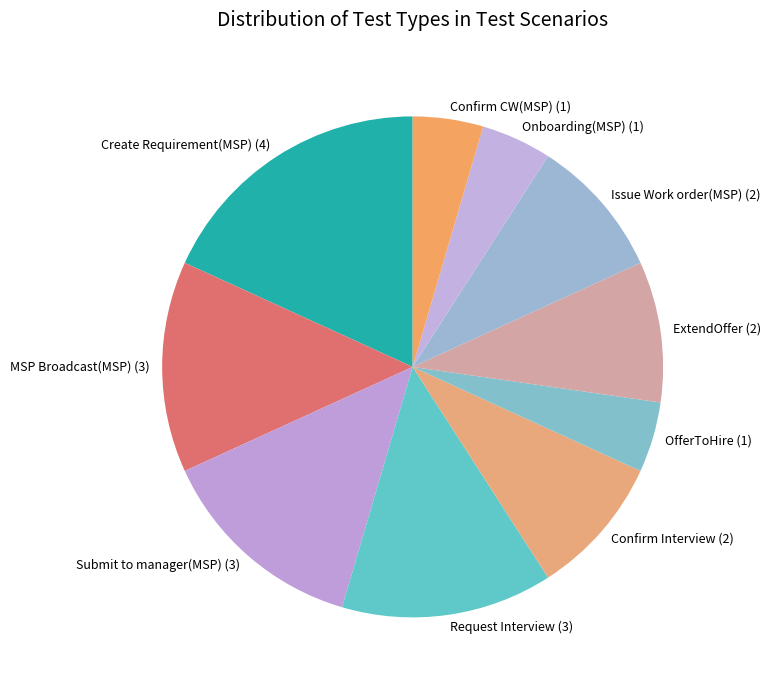

Does ExtendOffer (2) account for over 50% of the chart?

No